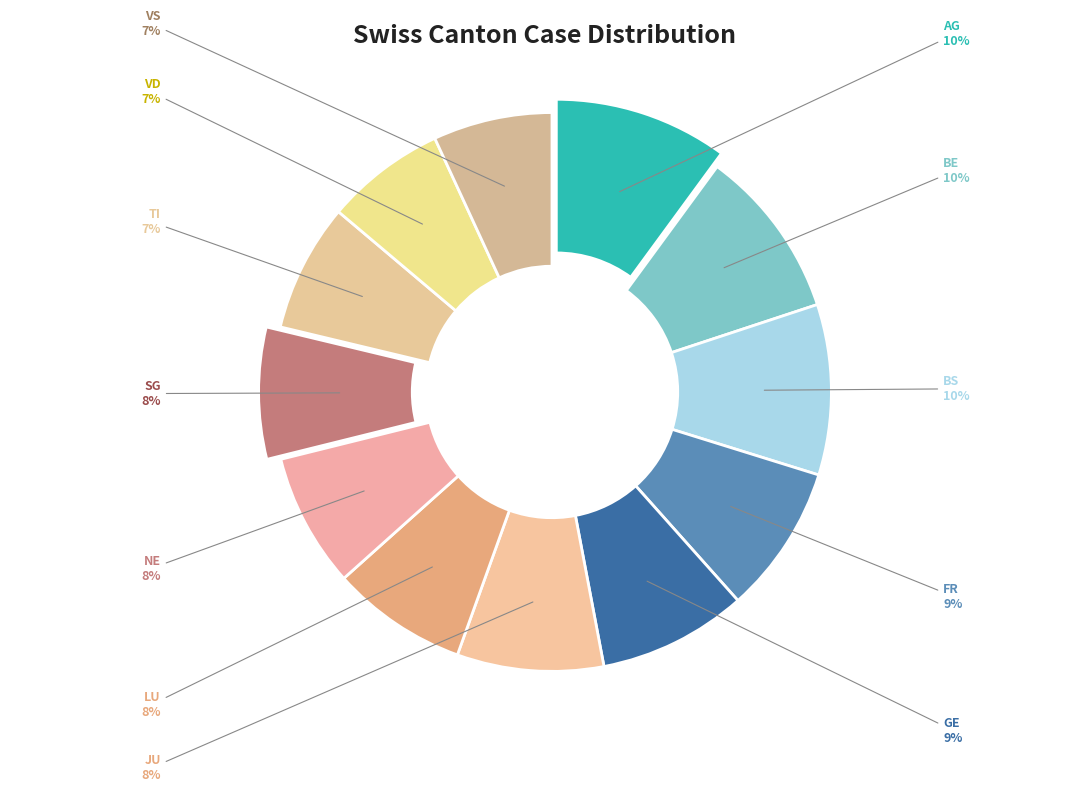

How many segments does this pie chart have?

12